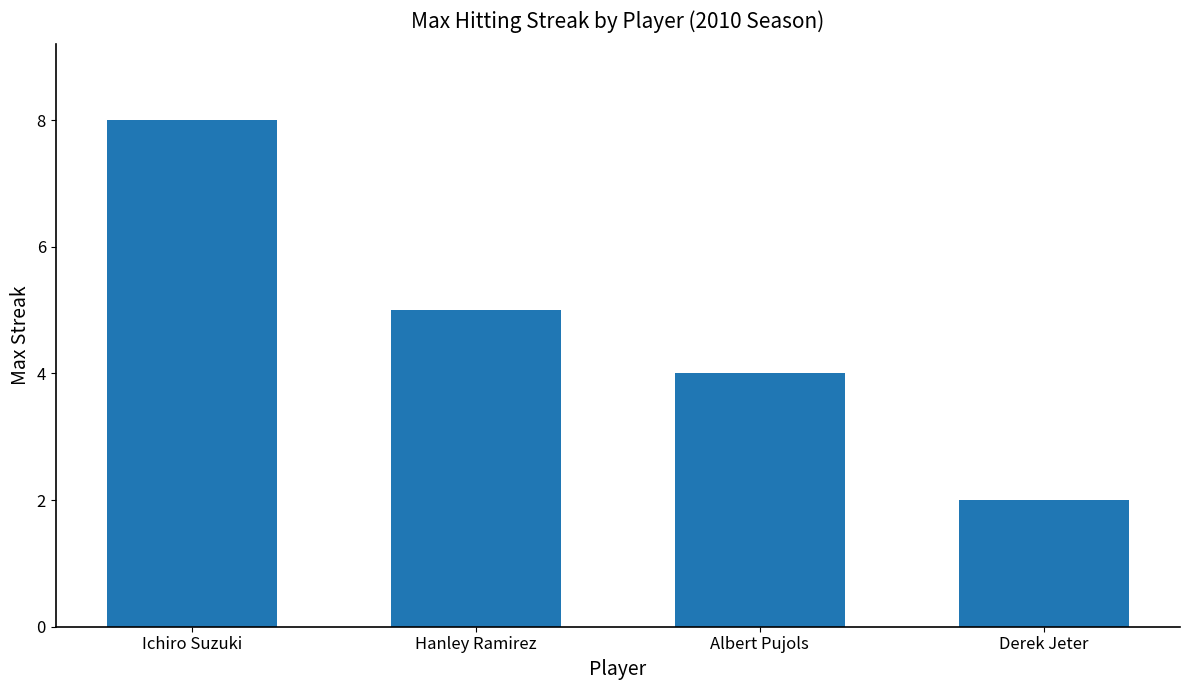

Where is the data nearest to the value 5?

Hanley Ramirez